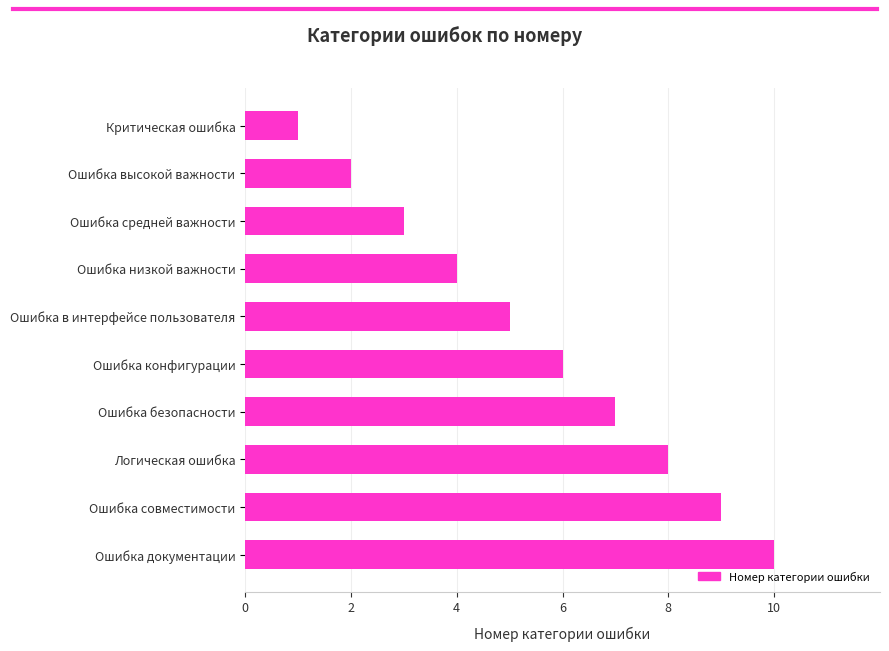

How many bars are there in total?

10